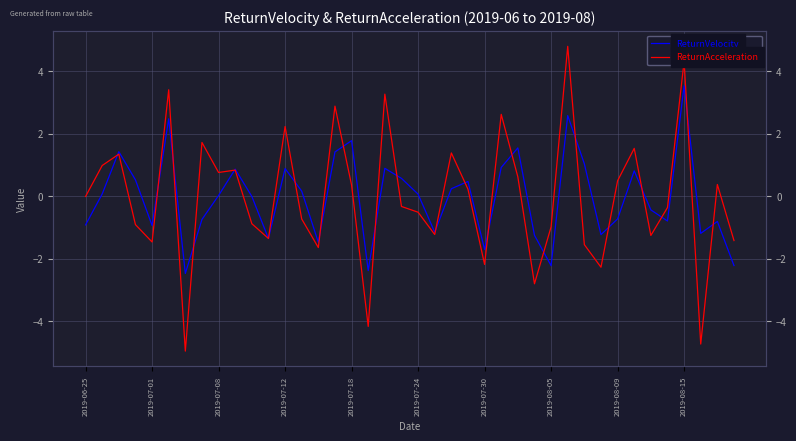

List the series in order of their peak value, lowest first.

ReturnVelocity, ReturnAcceleration